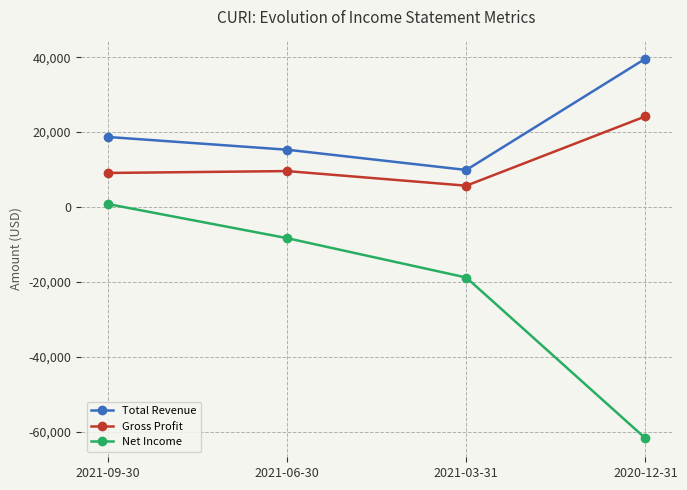

Which series has the widest spread of values?

Net Income